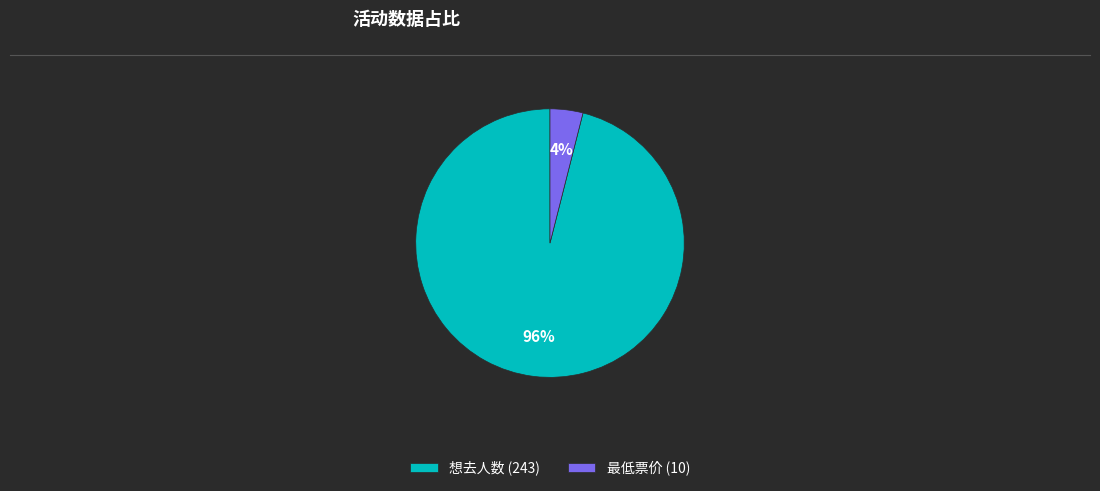

The 想去人数 (243) slice represents 96% of the pie. True or false?

True